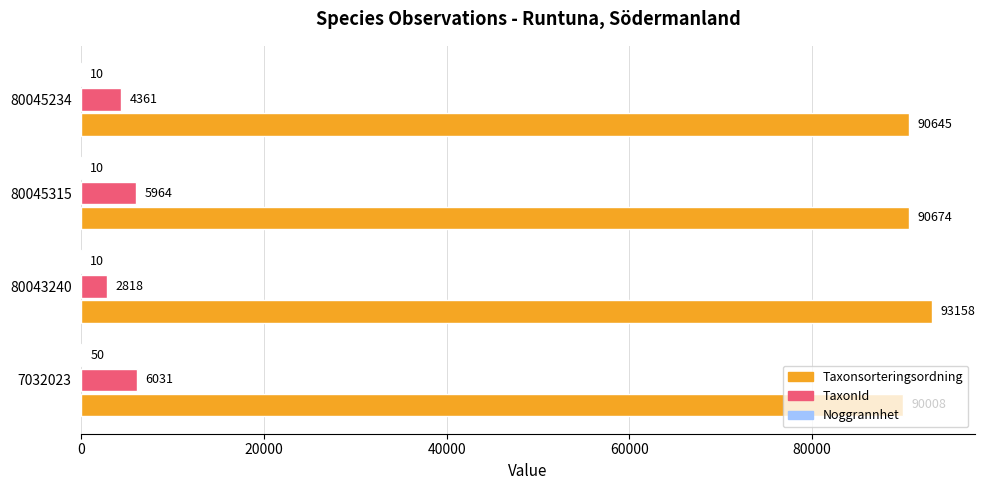

What value does the TaxonId series have at 7032023?

6031